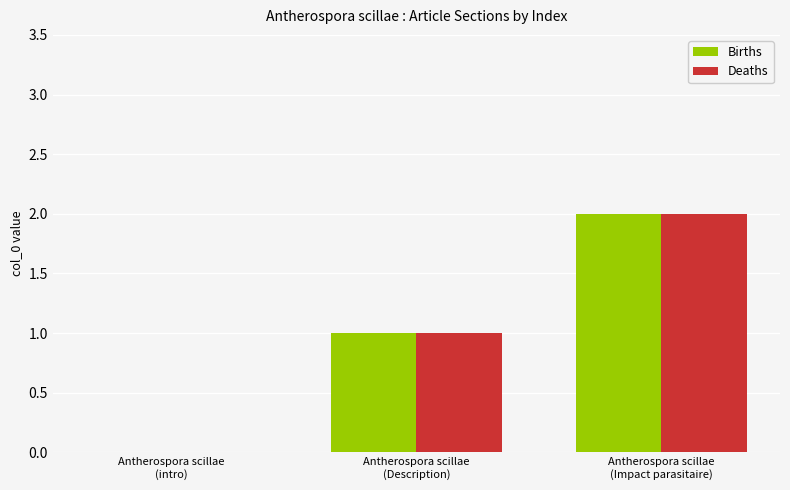

What is the sum of all Births values?

3